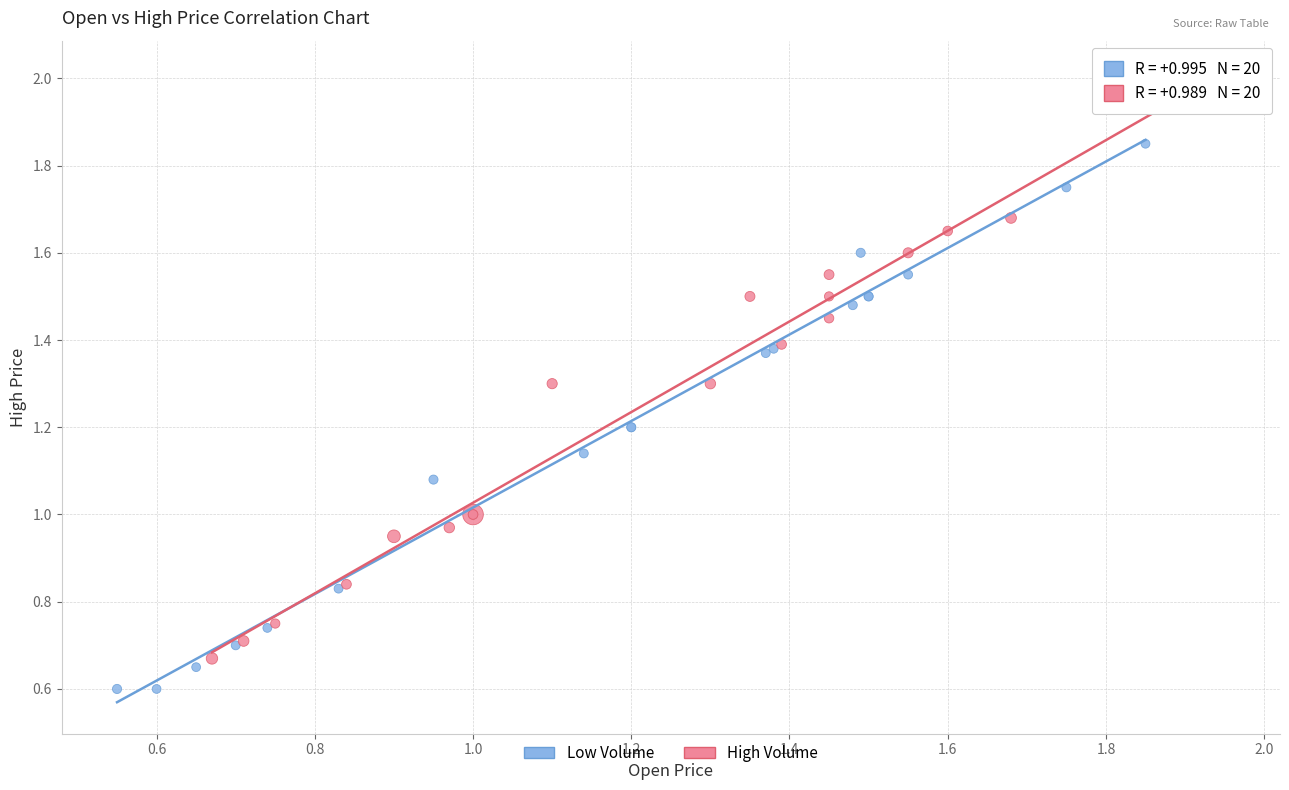

Which series has the widest spread of Y values?

High Volume